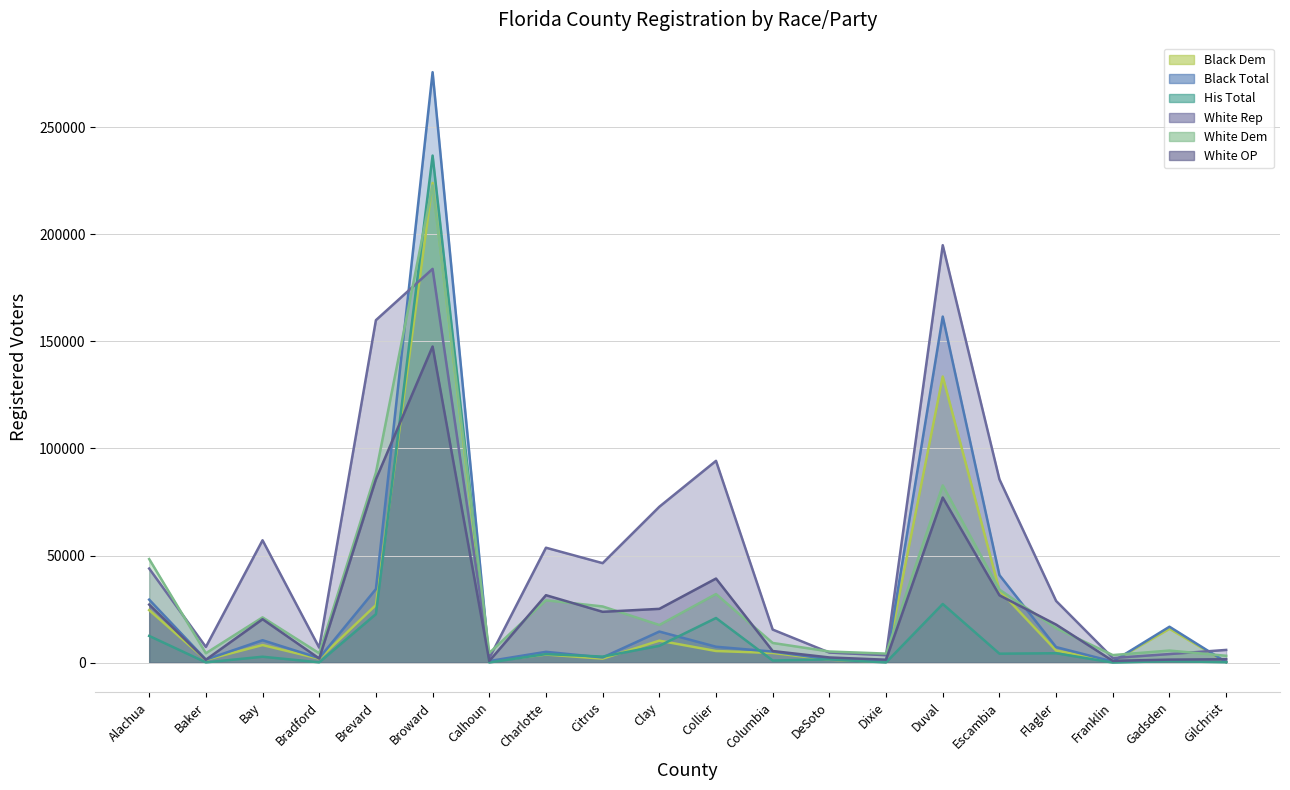

Which category has the highest value across all series?

Broward